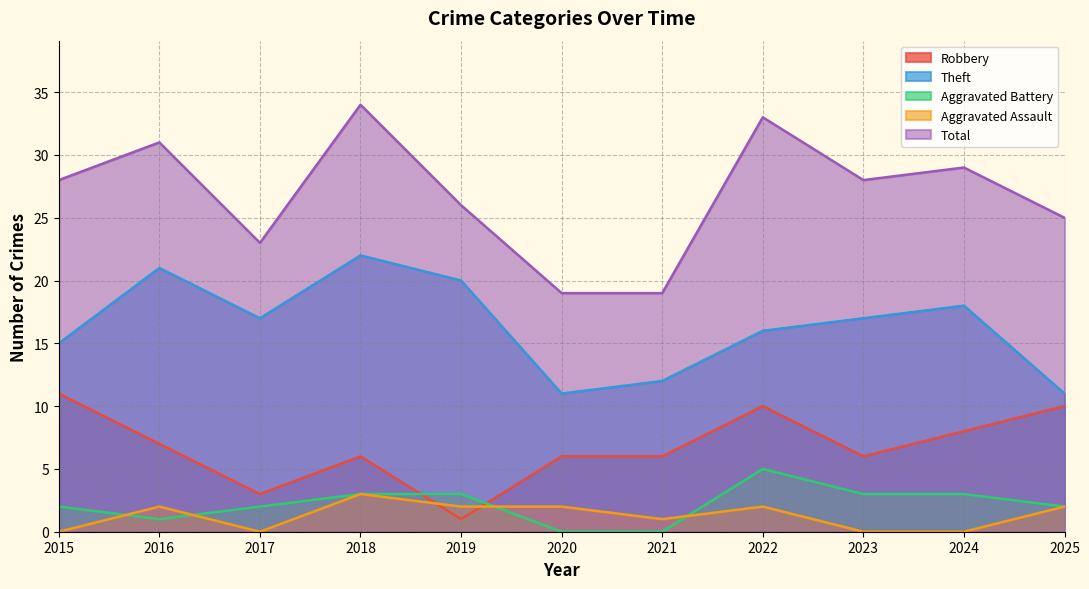

How many lines are shown in the chart?

5